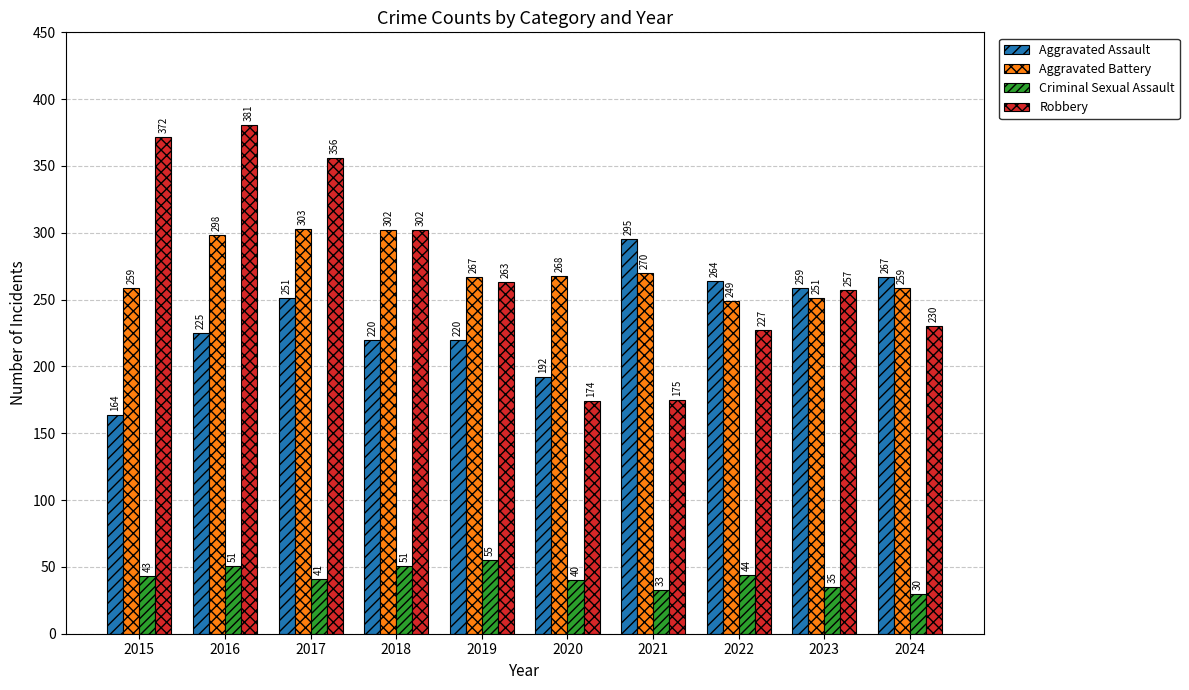

Reading left to right, extract all data points from this chart.

Aggravated Assault: 164	225	251	220	220	192	295	264	259	267
Aggravated Battery: 259	298	303	302	267	268	270	249	251	259
Criminal Sexual Assault: 43	51	41	51	55	40	33	44	35	30
Robbery: 372	381	356	302	263	174	175	227	257	230